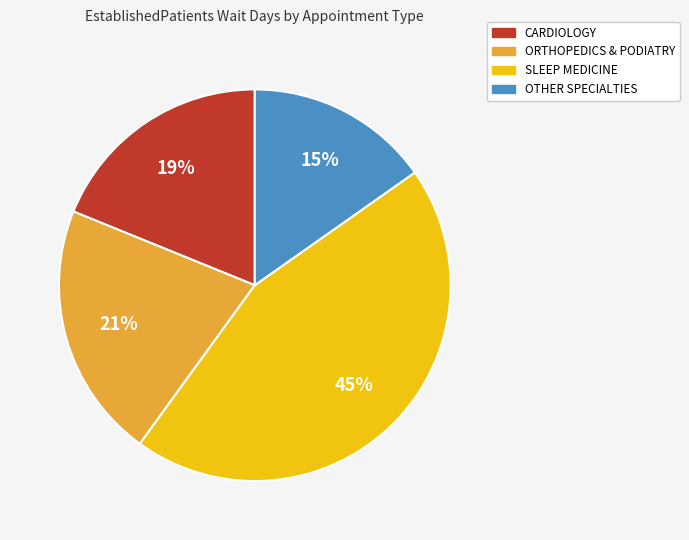

To the nearest percent, what is the average slice percentage?

25%